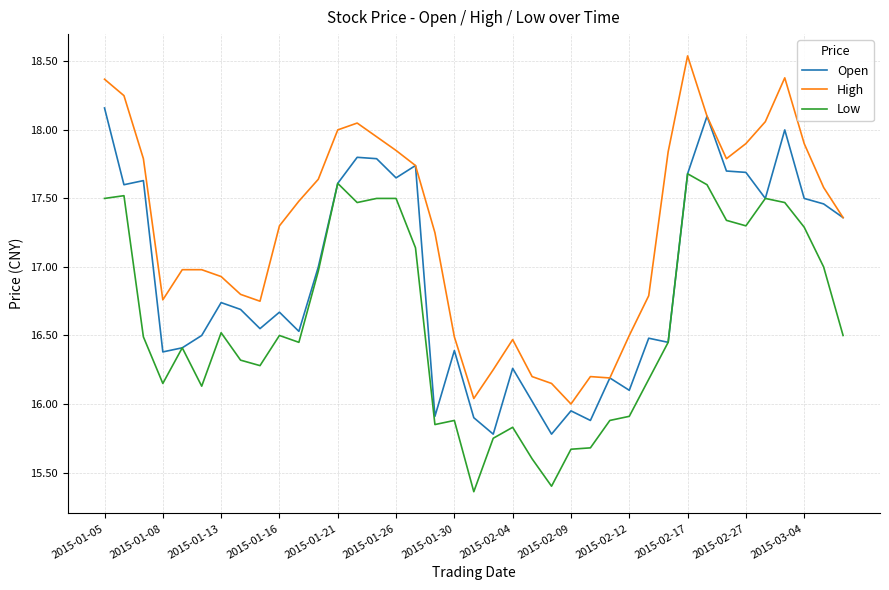

Rank the series by their maximum value, from lowest to highest.

Low, Open, High